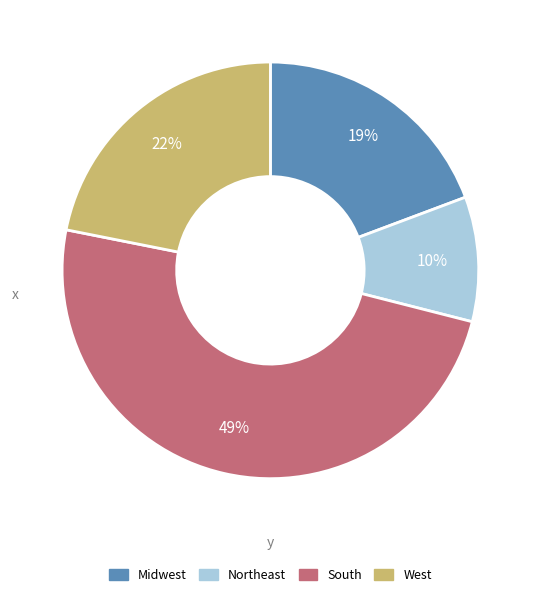

To the nearest percent, what is the difference between the largest and smallest slice percentages?

39%